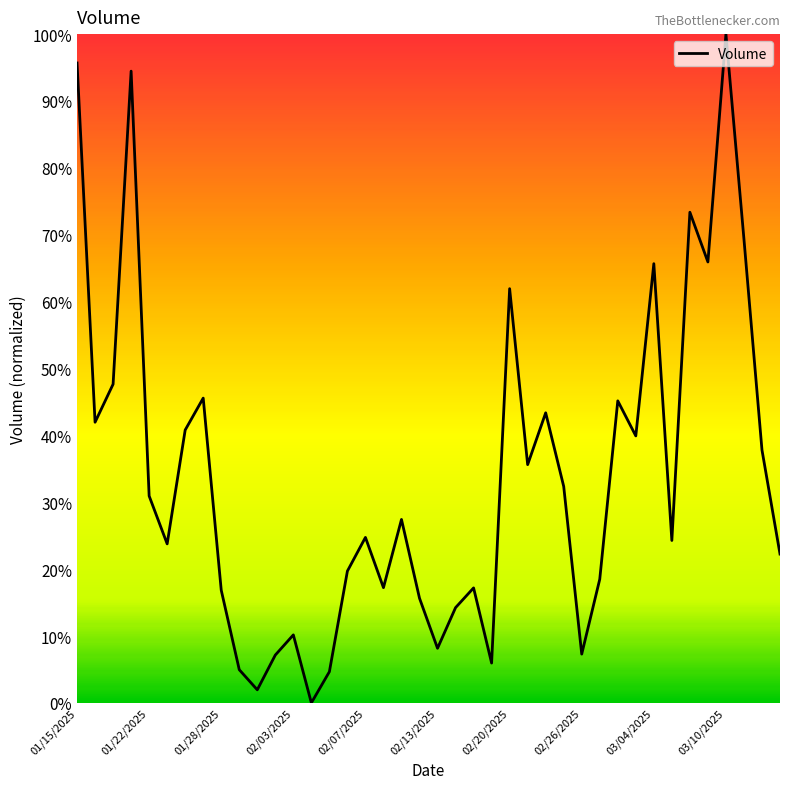

Reading right to left, what are all the values shown in this chart?

0.2	0.4	0.7	1.0	0.7	0.7	0.2	0.7	0.4	0.5	0.2	0.1	0.3	0.4	0.4	0.6	0.1	0.2	0.1	0.1	0.2	0.3	0.2	0.2	0.2	0.0	0.0	0.1	0.1	0.0	0.0	0.2	0.5	0.4	0.2	0.3	0.9	0.5	0.4	1.0